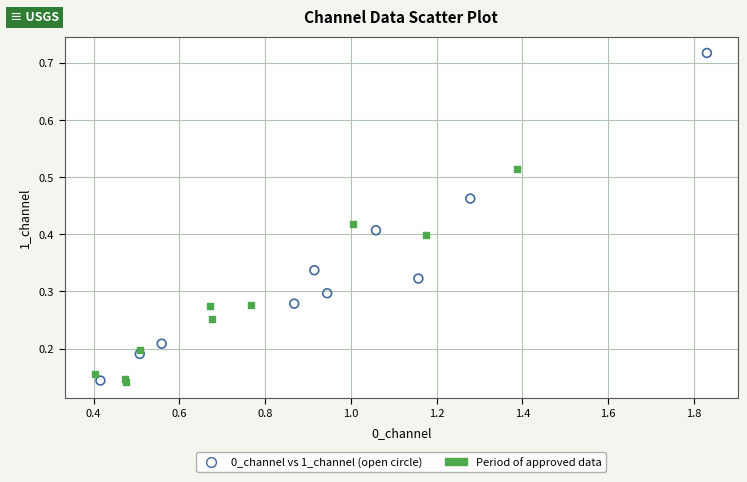

Which series has the widest spread of Y values?

0_channel vs 1_channel (open circle)